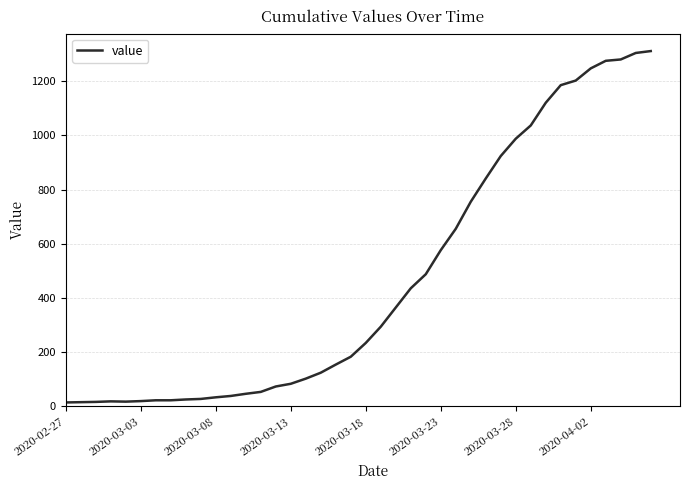

What is the difference between the maximum and minimum values?

1299